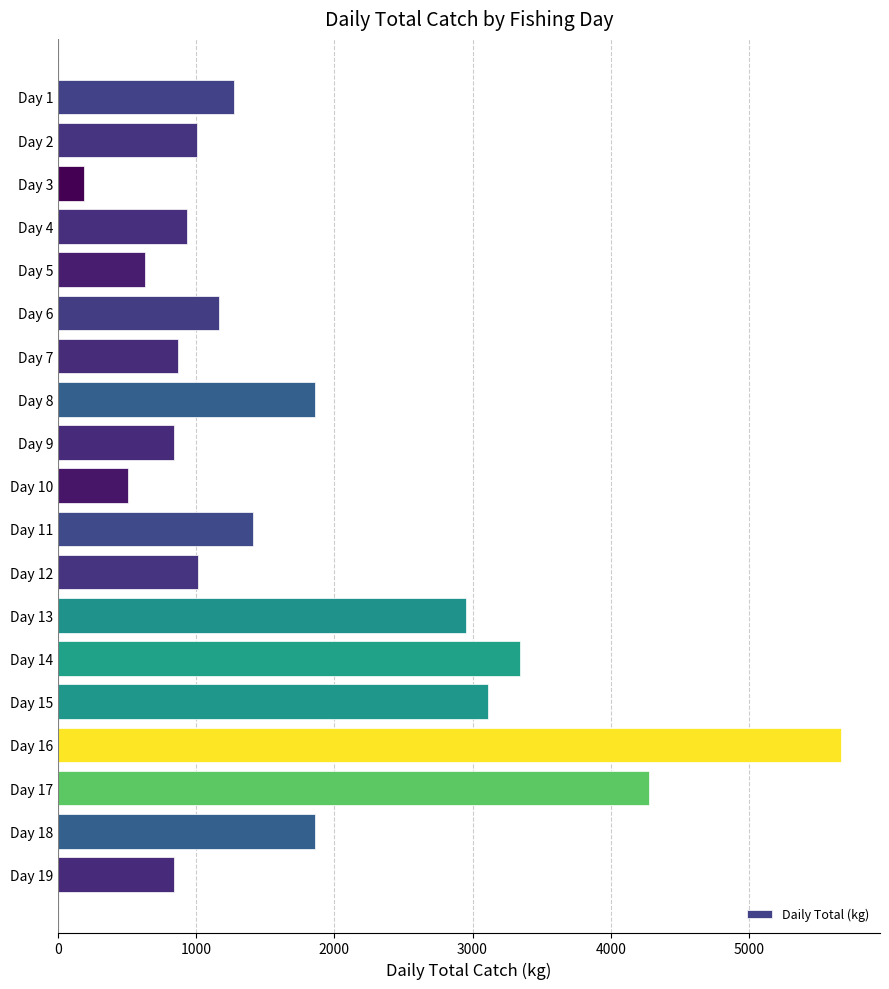

What is the value of the 2nd bar from the top?

1006